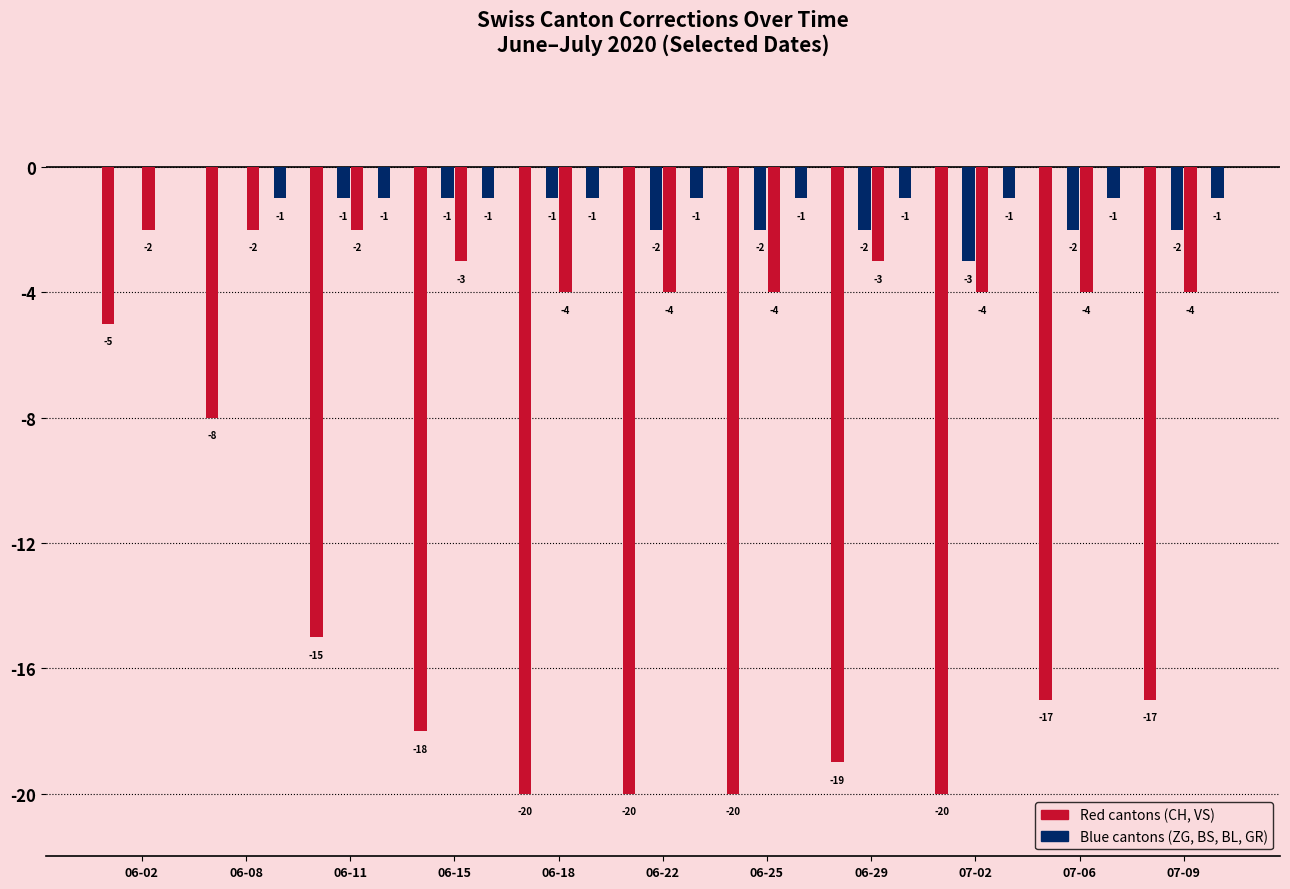

Reading left to right, what are all the values shown in this chart?

CH: 06-02=-5	06-08=-8	06-11=-15	06-15=-18	06-18=-20	06-22=-20	06-25=-20	06-29=-19	07-02=-20	07-06=-17	07-09=-17
ZG: 06-02=0	06-08=0	06-11=0	06-15=0	06-18=0	06-22=0	06-25=0	06-29=0	07-02=0	07-06=0	07-09=0
BS: 06-02=0	06-08=0	06-11=-1	06-15=-1	06-18=-1	06-22=-2	06-25=-2	06-29=-2	07-02=-3	07-06=-2	07-09=-2
VS: 06-02=-2	06-08=-2	06-11=-2	06-15=-3	06-18=-4	06-22=-4	06-25=-4	06-29=-3	07-02=-4	07-06=-4	07-09=-4
BL: 06-02=0	06-08=0	06-11=0	06-15=0	06-18=0	06-22=0	06-25=0	06-29=0	07-02=0	07-06=0	07-09=0
GR: 06-02=0	06-08=-1	06-11=-1	06-15=-1	06-18=-1	06-22=-1	06-25=-1	06-29=-1	07-02=-1	07-06=-1	07-09=-1